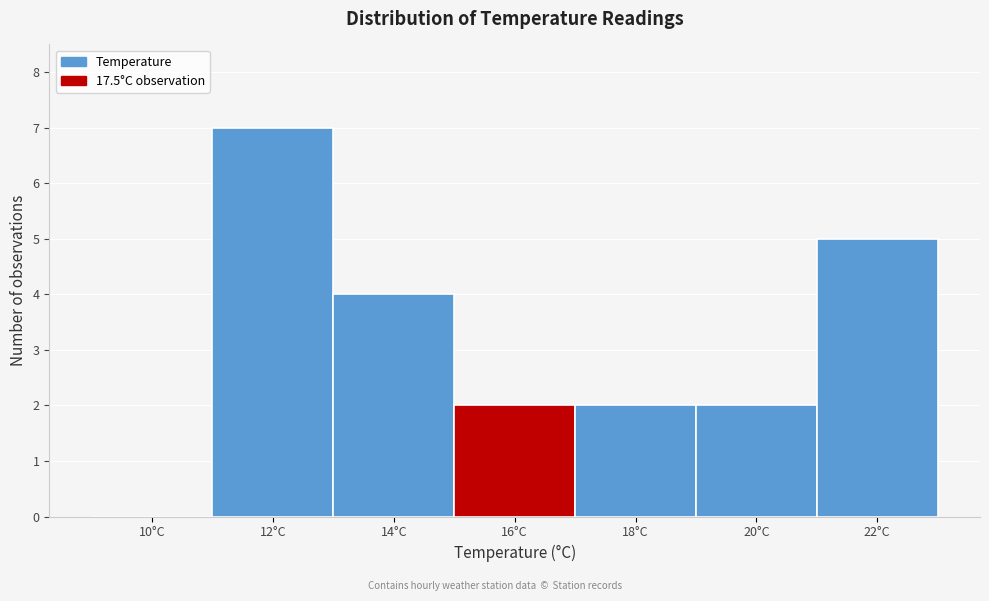

Reading right to left, list all the values displayed in this chart.

22°C=5	20°C=2	18°C=2	16°C=2	14°C=4	12°C=7	10°C=0